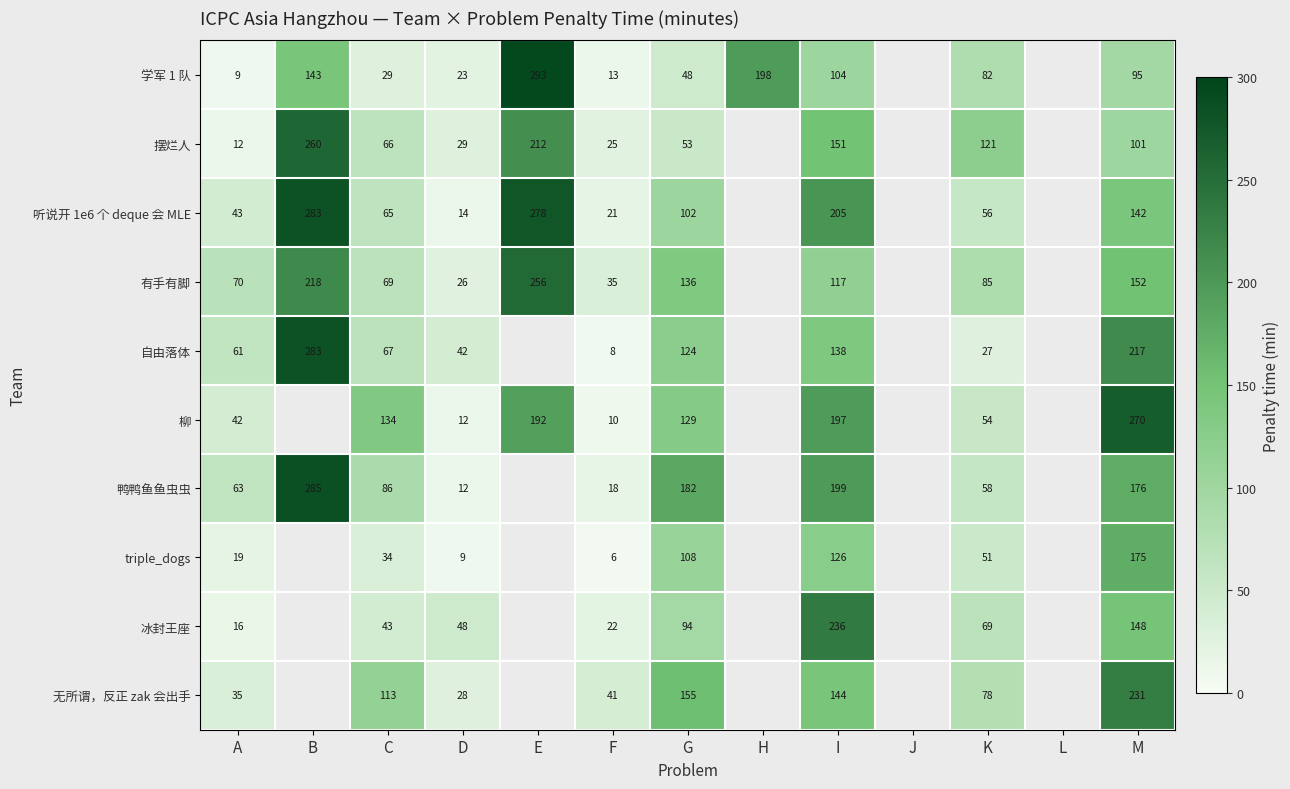

Which series changed the most between F and I?

冰封王座